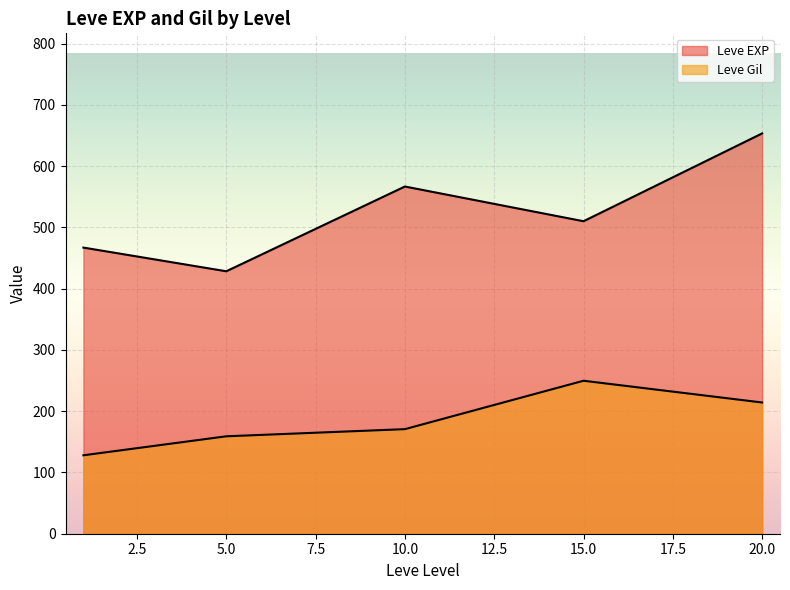

How many lines are shown in the chart?

2